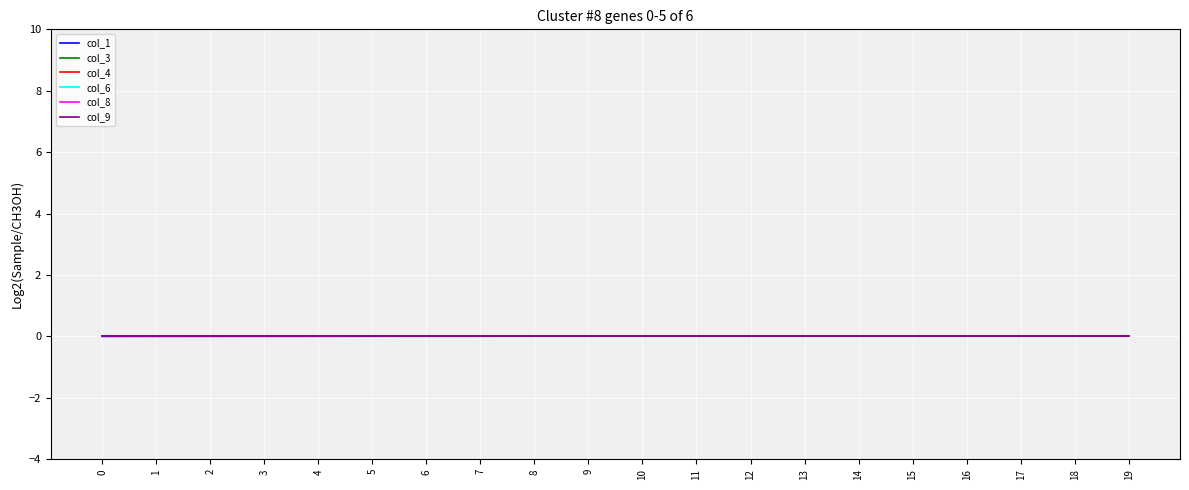

Between 8 and 19, which is larger?

19